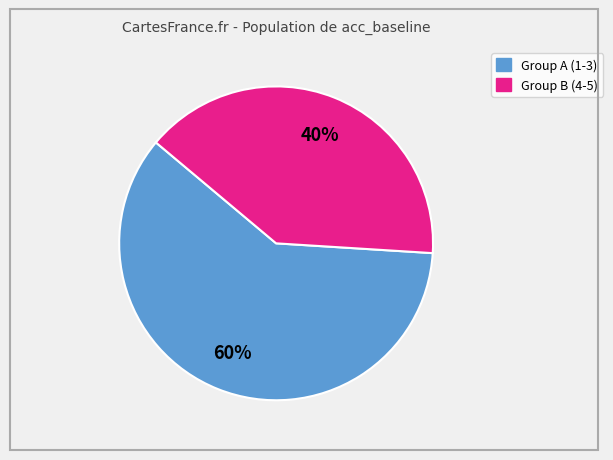

Is there a majority slice in this chart?

Yes